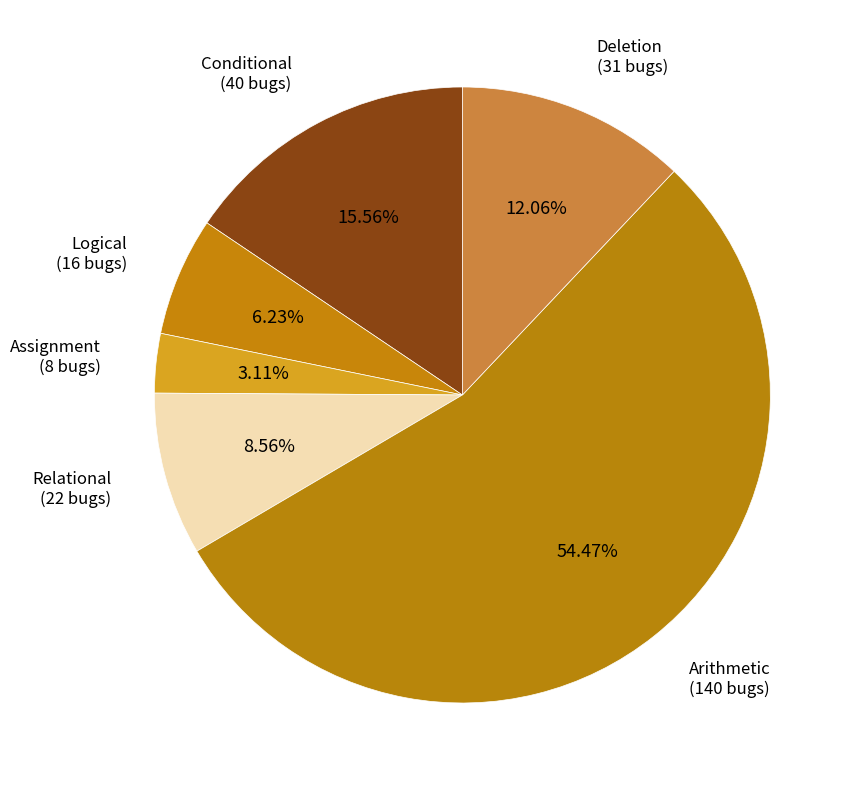

Is there any slice that represents more than half of the pie?

Yes